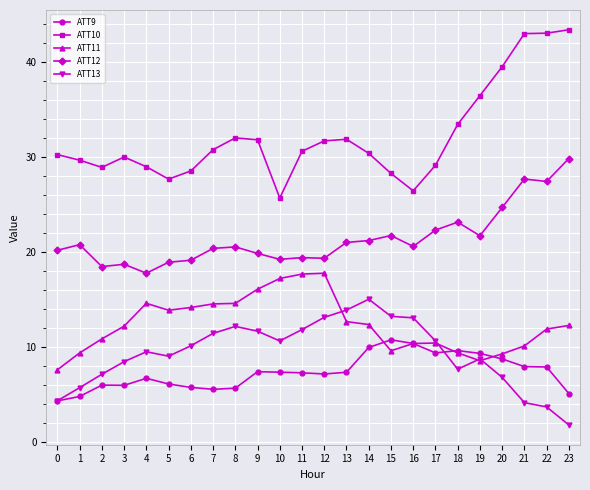

What is the value of the ATT13 point at the 4th from the left?

8.5